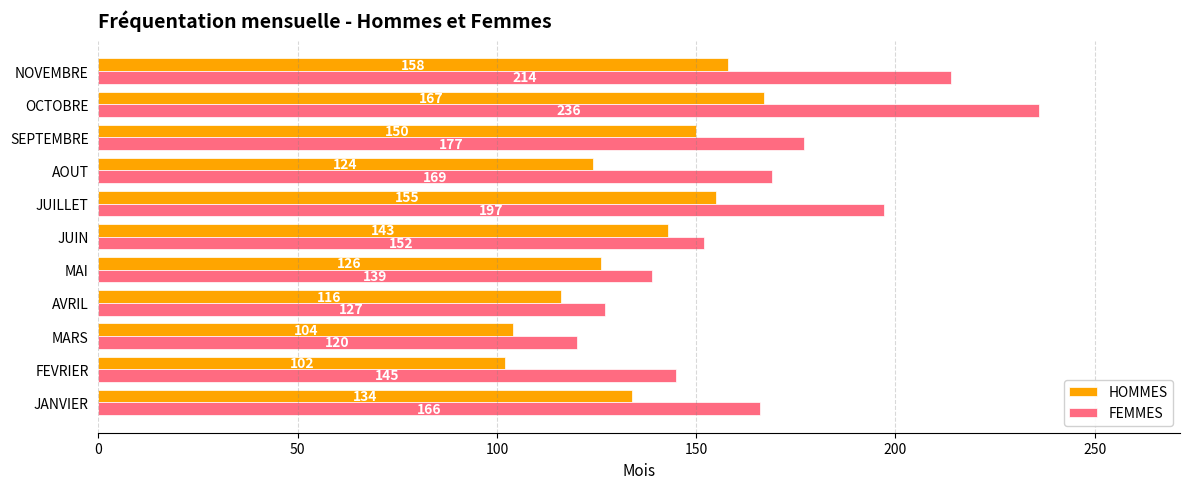

What are all the series names shown in the legend?

HOMMES, FEMMES